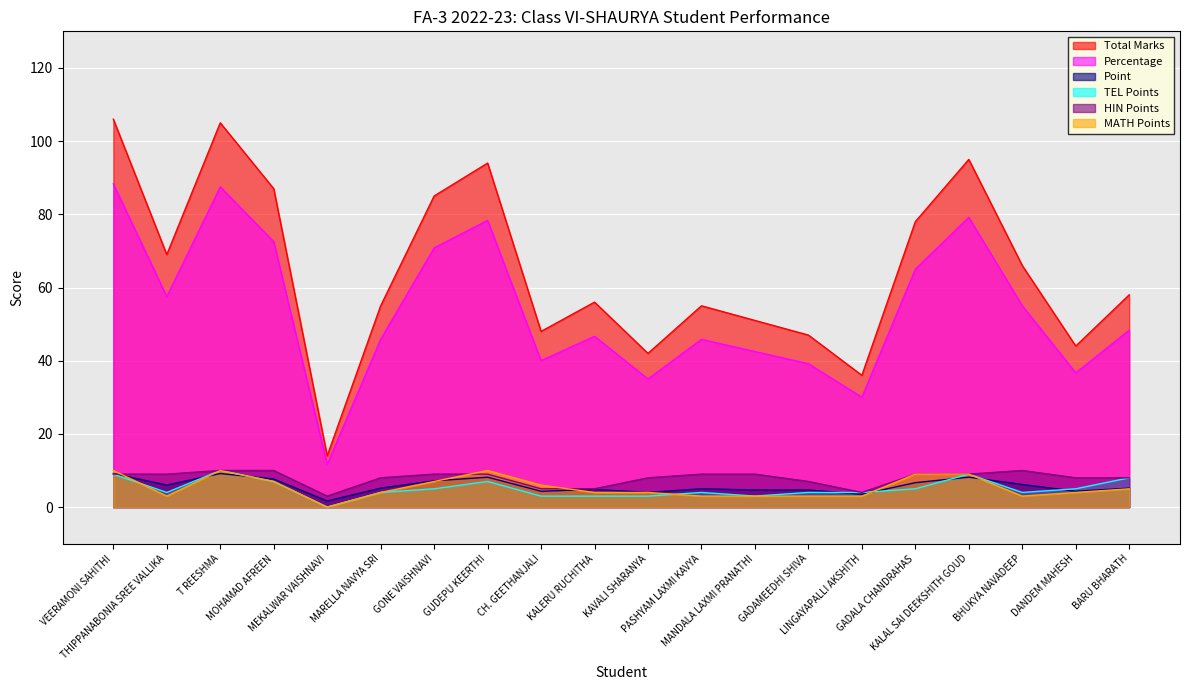

Reading left to right, extract all data points from this chart.

Total Marks: VEERAMONI SAHITHI=106.0	THIPPANABONIA SREE VALLIKA=69.0	T REESHMA=105.0	MOHAMAD AFREEN=87.0	MEKALWAR VAISHNAVI=14.0	MARELLA NAVYA SRI=55.0	GONE VAISHNAVI=85.0	GUDEPU KEERTHI=94.0	CH. GEETHANJALI=48.0	KALERU RUCHITHA=56.0	KAVALI SHARANYA=42.0	PASHYAM LAXMI KAVYA=55.0	MANDALA LAXMI PRANATHI=51.0	GADAMEEDHI SHIVA=47.0	LINGAYAPALLI AKSHITH=36.0	GADALA CHANDRAHAS=78.0	KALAL SAI DEEKSHITH GOUD=95.0	BHUKYA NAVADEEP=66.0	DANDEM MAHESH=44.0	BARU BHARATH=58.0
Percentage: VEERAMONI SAHITHI=88.3	THIPPANABONIA SREE VALLIKA=57.5	T REESHMA=87.5	MOHAMAD AFREEN=72.5	MEKALWAR VAISHNAVI=11.7	MARELLA NAVYA SRI=45.8	GONE VAISHNAVI=70.8	GUDEPU KEERTHI=78.3	CH. GEETHANJALI=40.0	KALERU RUCHITHA=46.7	KAVALI SHARANYA=35.0	PASHYAM LAXMI KAVYA=45.8	MANDALA LAXMI PRANATHI=42.5	GADAMEEDHI SHIVA=39.2	LINGAYAPALLI AKSHITH=30.0	GADALA CHANDRAHAS=65.0	KALAL SAI DEEKSHITH GOUD=79.2	BHUKYA NAVADEEP=55.0	DANDEM MAHESH=36.7	BARU BHARATH=48.3
Point: VEERAMONI SAHITHI=9.2	THIPPANABONIA SREE VALLIKA=6.0	T REESHMA=9.2	MOHAMAD AFREEN=7.7	MEKALWAR VAISHNAVI=1.7	MARELLA NAVYA SRI=5.2	GONE VAISHNAVI=7.2	GUDEPU KEERTHI=8.2	CH. GEETHANJALI=4.3	KALERU RUCHITHA=4.8	KAVALI SHARANYA=4.0	PASHYAM LAXMI KAVYA=5.0	MANDALA LAXMI PRANATHI=4.7	GADAMEEDHI SHIVA=4.7	LINGAYAPALLI AKSHITH=3.5	GADALA CHANDRAHAS=6.7	KALAL SAI DEEKSHITH GOUD=8.2	BHUKYA NAVADEEP=6.2	DANDEM MAHESH=4.3	BARU BHARATH=5.2
TEL Points: VEERAMONI SAHITHI=9.0	THIPPANABONIA SREE VALLIKA=4.0	T REESHMA=10.0	MOHAMAD AFREEN=7.0	MEKALWAR VAISHNAVI=0.0	MARELLA NAVYA SRI=4.0	GONE VAISHNAVI=5.0	GUDEPU KEERTHI=7.0	CH. GEETHANJALI=3.0	KALERU RUCHITHA=3.0	KAVALI SHARANYA=3.0	PASHYAM LAXMI KAVYA=4.0	MANDALA LAXMI PRANATHI=3.0	GADAMEEDHI SHIVA=4.0	LINGAYAPALLI AKSHITH=4.0	GADALA CHANDRAHAS=5.0	KALAL SAI DEEKSHITH GOUD=9.0	BHUKYA NAVADEEP=4.0	DANDEM MAHESH=5.0	BARU BHARATH=8.0
HIN Points: VEERAMONI SAHITHI=9.0	THIPPANABONIA SREE VALLIKA=9.0	T REESHMA=10.0	MOHAMAD AFREEN=10.0	MEKALWAR VAISHNAVI=3.0	MARELLA NAVYA SRI=8.0	GONE VAISHNAVI=9.0	GUDEPU KEERTHI=9.0	CH. GEETHANJALI=5.0	KALERU RUCHITHA=5.0	KAVALI SHARANYA=8.0	PASHYAM LAXMI KAVYA=9.0	MANDALA LAXMI PRANATHI=9.0	GADAMEEDHI SHIVA=7.0	LINGAYAPALLI AKSHITH=4.0	GADALA CHANDRAHAS=9.0	KALAL SAI DEEKSHITH GOUD=9.0	BHUKYA NAVADEEP=10.0	DANDEM MAHESH=8.0	BARU BHARATH=8.0
MATH Points: VEERAMONI SAHITHI=10.0	THIPPANABONIA SREE VALLIKA=3.0	T REESHMA=10.0	MOHAMAD AFREEN=7.0	MEKALWAR VAISHNAVI=0.0	MARELLA NAVYA SRI=4.0	GONE VAISHNAVI=7.0	GUDEPU KEERTHI=10.0	CH. GEETHANJALI=6.0	KALERU RUCHITHA=4.0	KAVALI SHARANYA=4.0	PASHYAM LAXMI KAVYA=3.0	MANDALA LAXMI PRANATHI=3.0	GADAMEEDHI SHIVA=3.0	LINGAYAPALLI AKSHITH=3.0	GADALA CHANDRAHAS=9.0	KALAL SAI DEEKSHITH GOUD=9.0	BHUKYA NAVADEEP=3.0	DANDEM MAHESH=4.0	BARU BHARATH=5.0